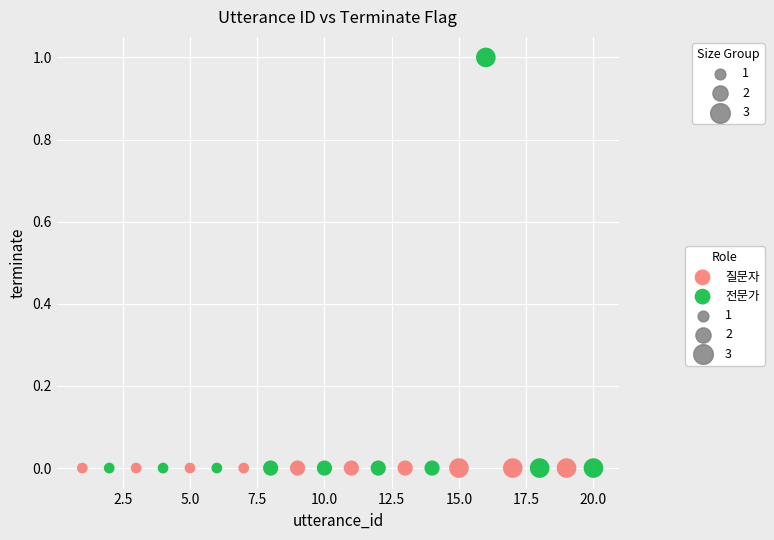

Which series contains the highest Y value?

전문가